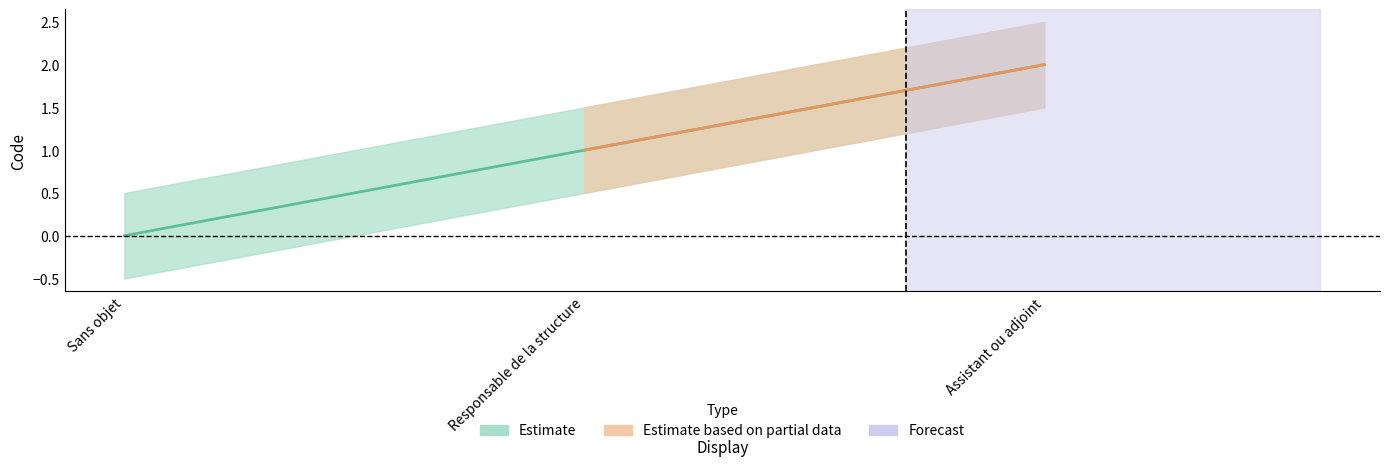

At which category is the sum across all series the highest?

Assistant ou adjoint